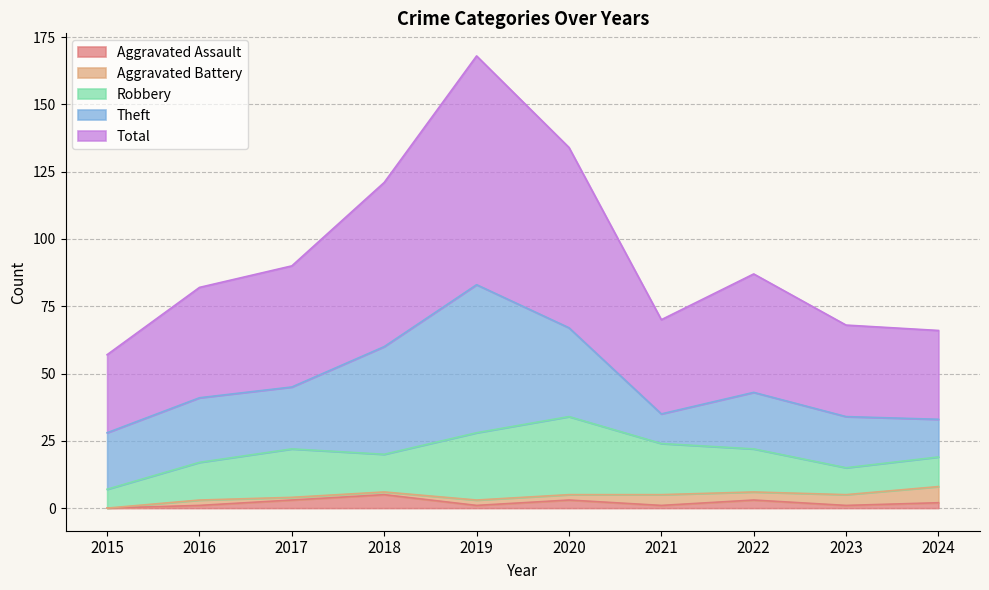

The value of Aggravated Battery at 2019 is 4. True or false?

False